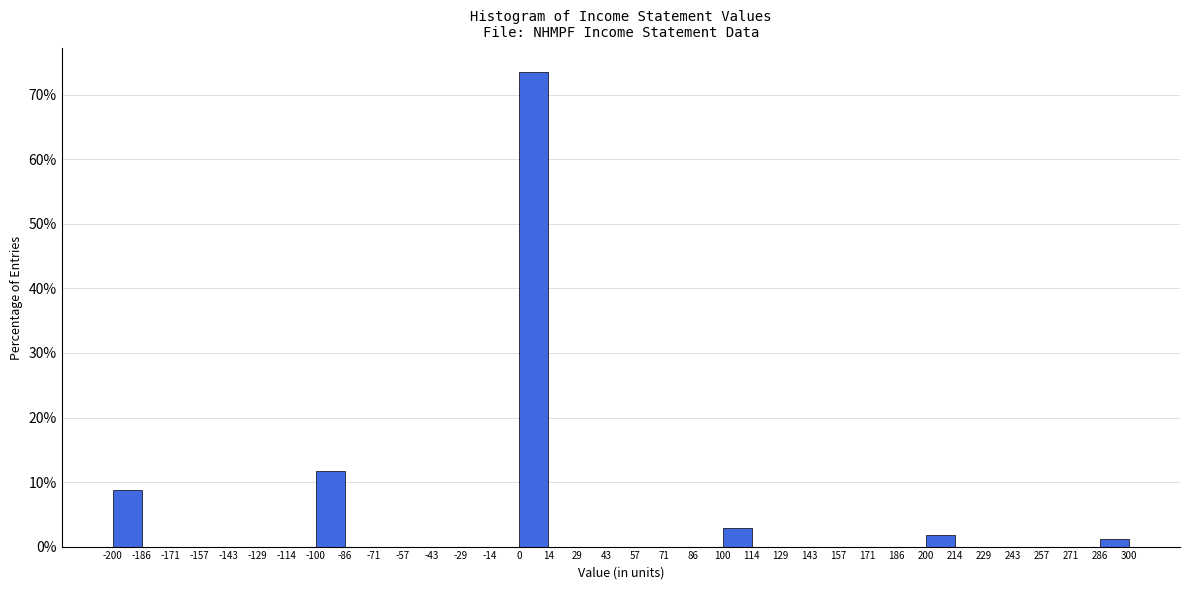

Reading left to right, list every bar in this chart as the range it spans on the x-axis followed by its height. The values are not printed on the chart, so give them approximately, as read against the axis.

-200 to -186: 9
-186 to -171: 0
-171 to -157: 0
-157 to -143: 0
-143 to -129: 0
-129 to -114: 0
-114 to -100: 0
-100 to -86: 12
-86 to -71: 0
-71 to -57: 0
-57 to -43: 0
-43 to -29: 0
-29 to -14: 0
-14 to 0: 0
0 to 14: 74
14 to 29: 0
29 to 43: 0
43 to 57: 0
57 to 71: 0
71 to 86: 0
86 to 100: 0
100 to 114: 3
114 to 129: 0
129 to 143: 0
143 to 157: 0
157 to 171: 0
171 to 186: 0
186 to 200: 0
200 to 214: 2
214 to 229: 0
229 to 243: 0
243 to 257: 0
257 to 271: 0
271 to 286: 0
286 to 300: 1